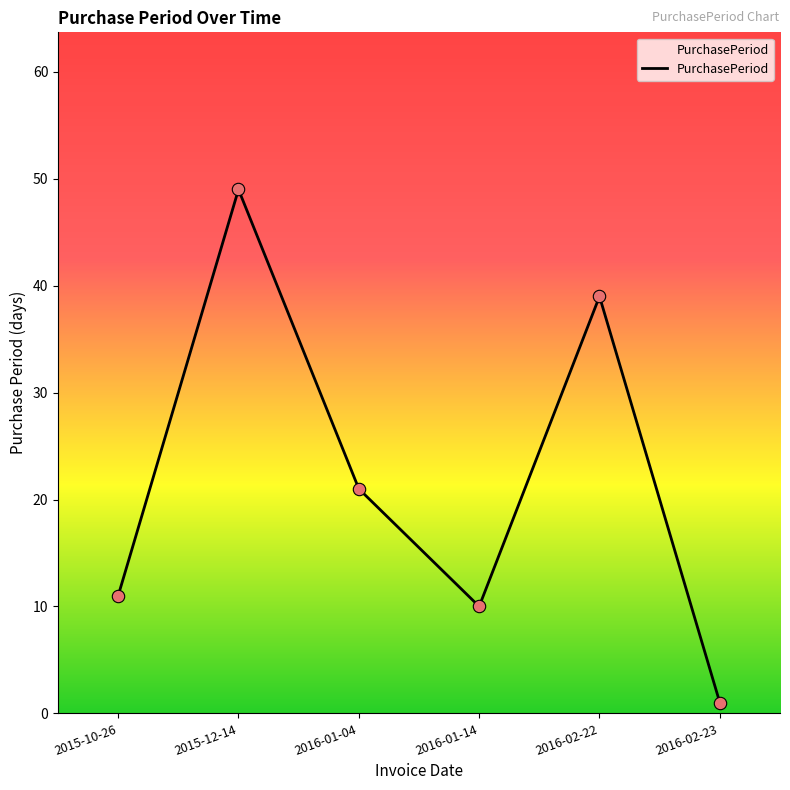

Which has a higher value, 2016-01-04 or 2016-02-22?

2016-02-22